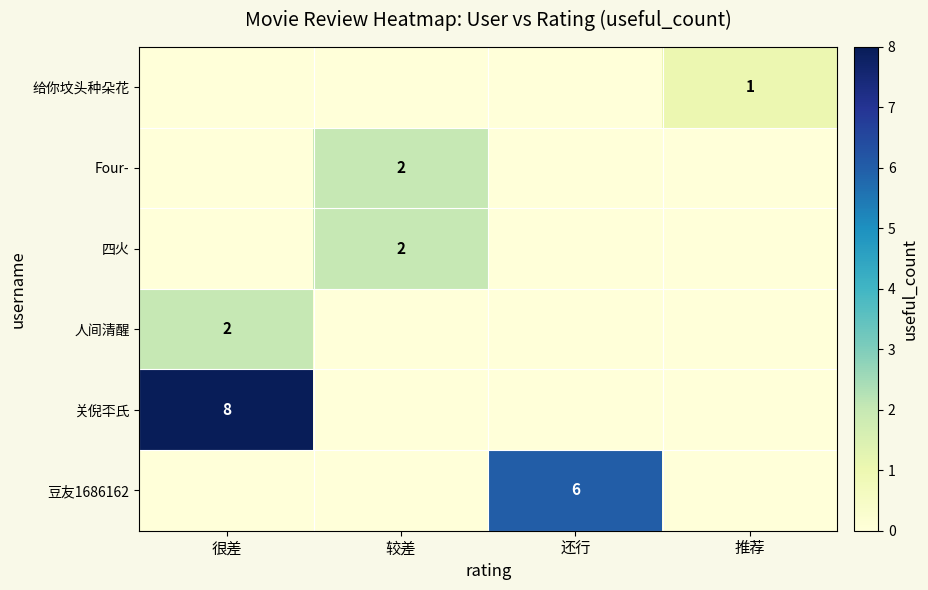

Count the number of categories in the chart.

4